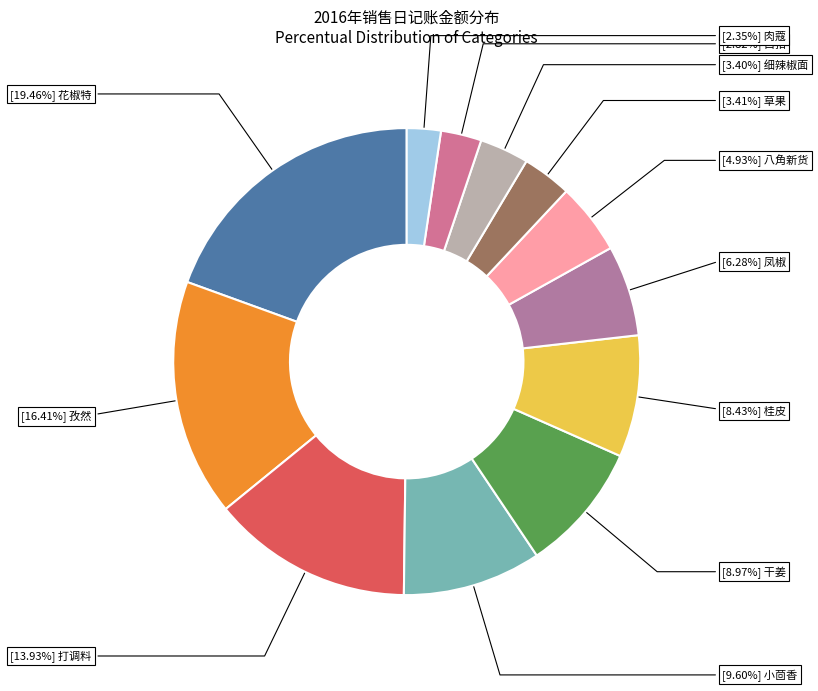

How many segments does this pie chart have?

12